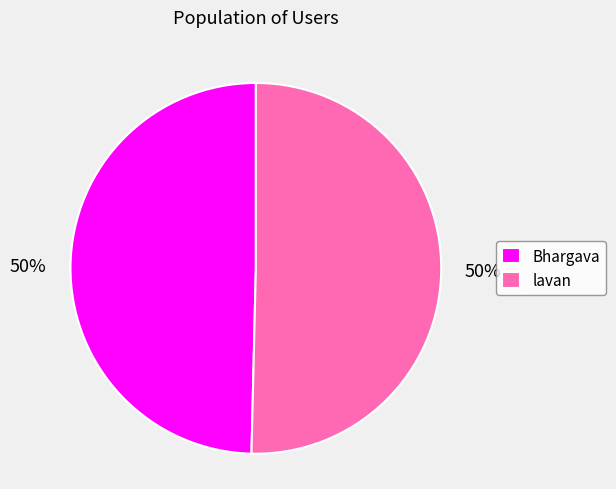

How many slices are in this pie chart?

2